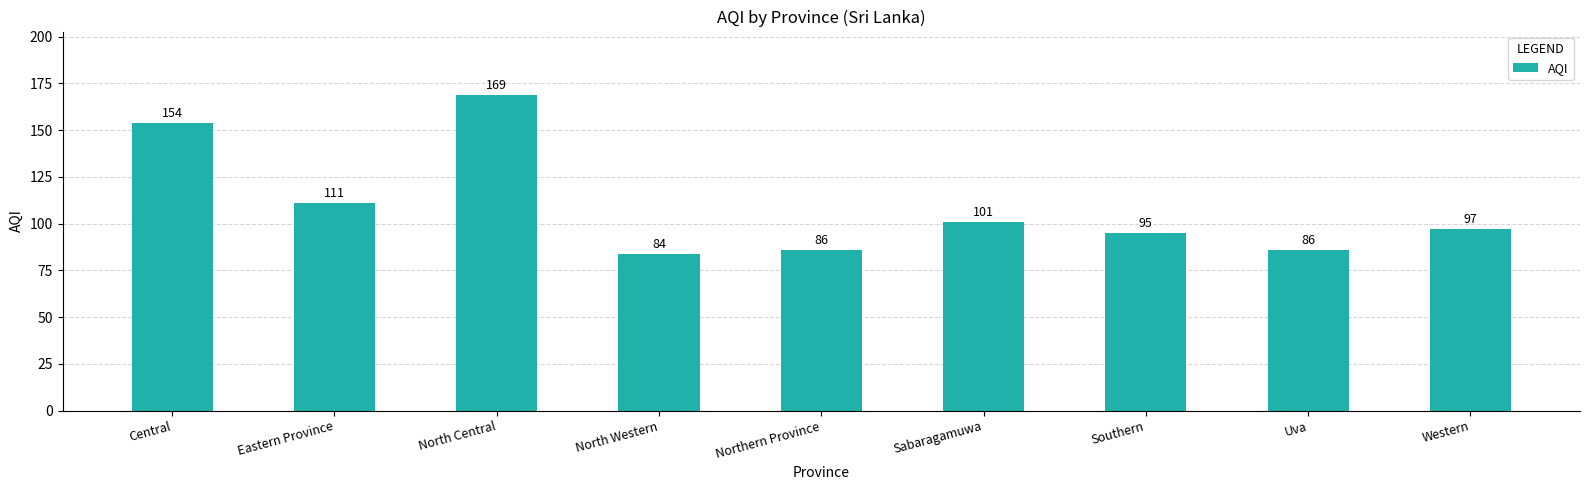

What position from the right is North Western?

6